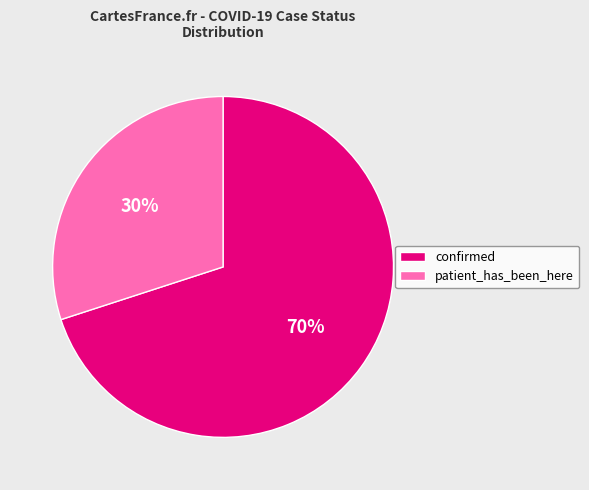

True or false: patient_has_been_here accounts for 44% of the total.

False